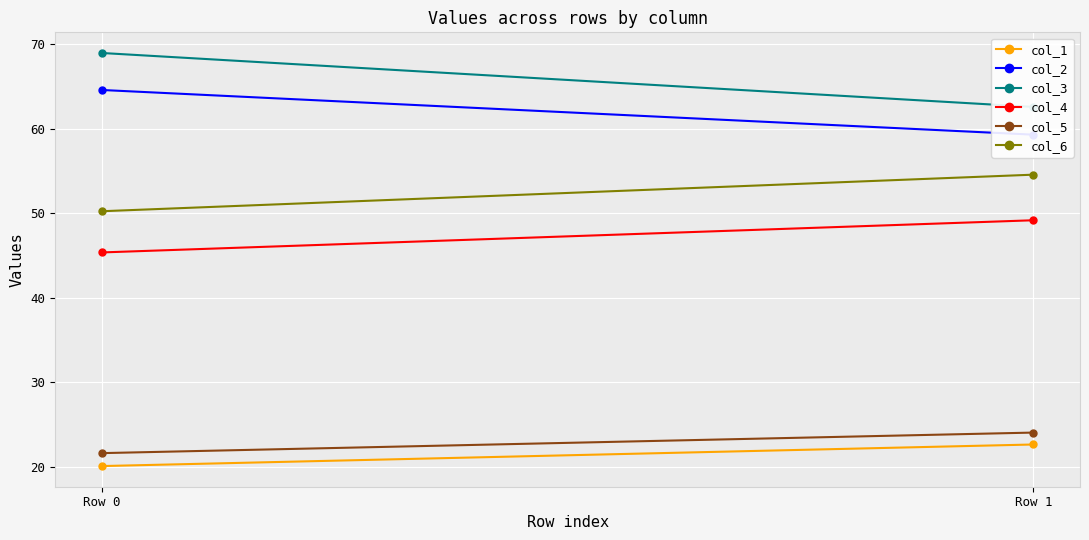

How many data points in col_5 are less than 24?

1